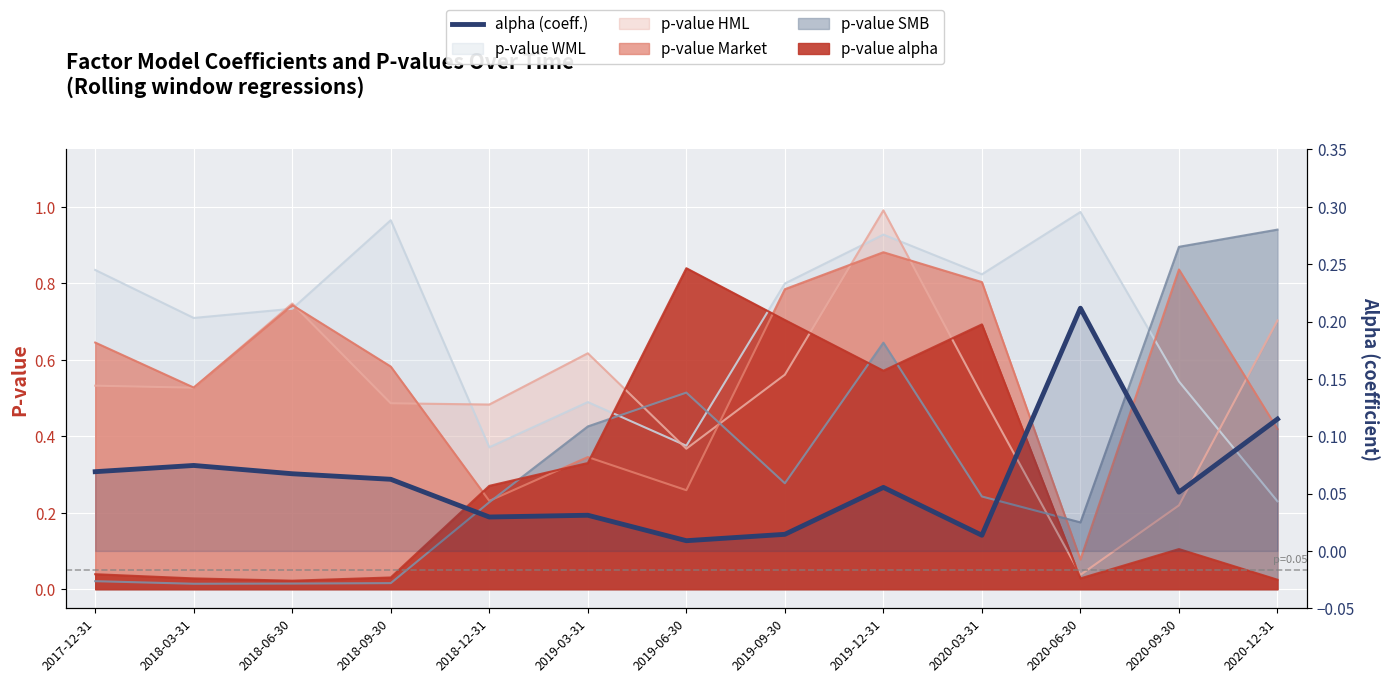

What is the difference between the second highest and minimum values?

0.1